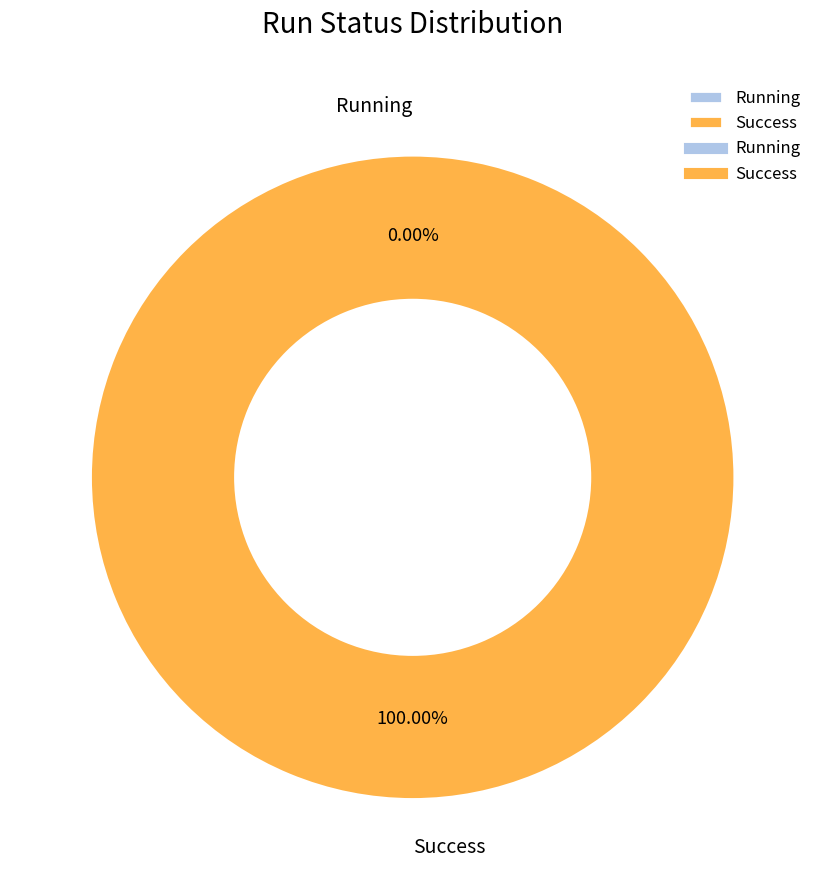

Is the sum of Running and Success greater than half?

Yes